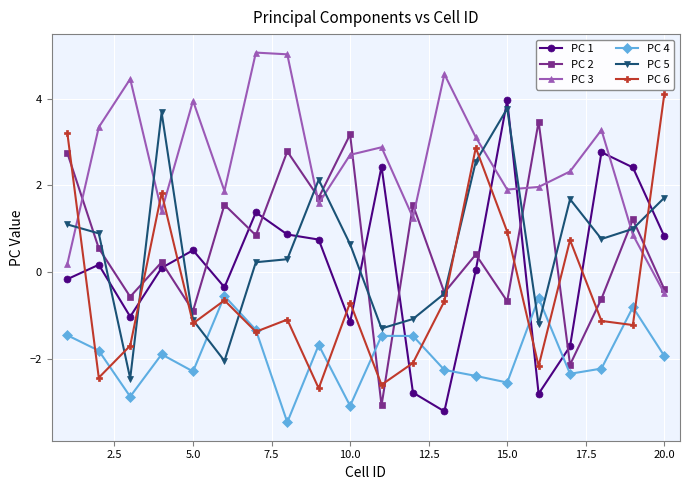

Which series has the largest range (max minus min)?

PC 1